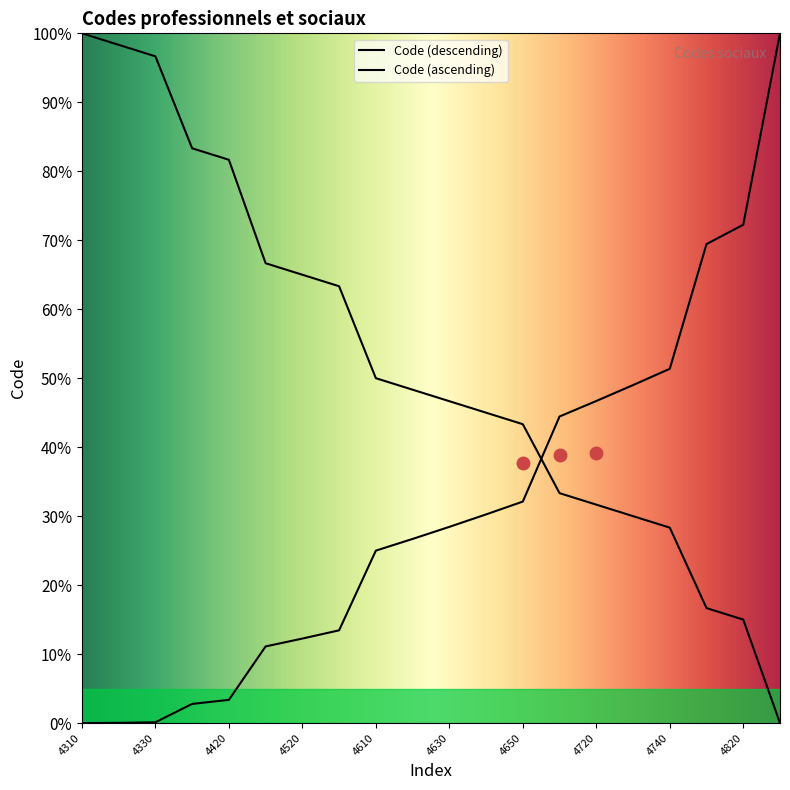

Does the chart display data point markers on the line(s)?

No